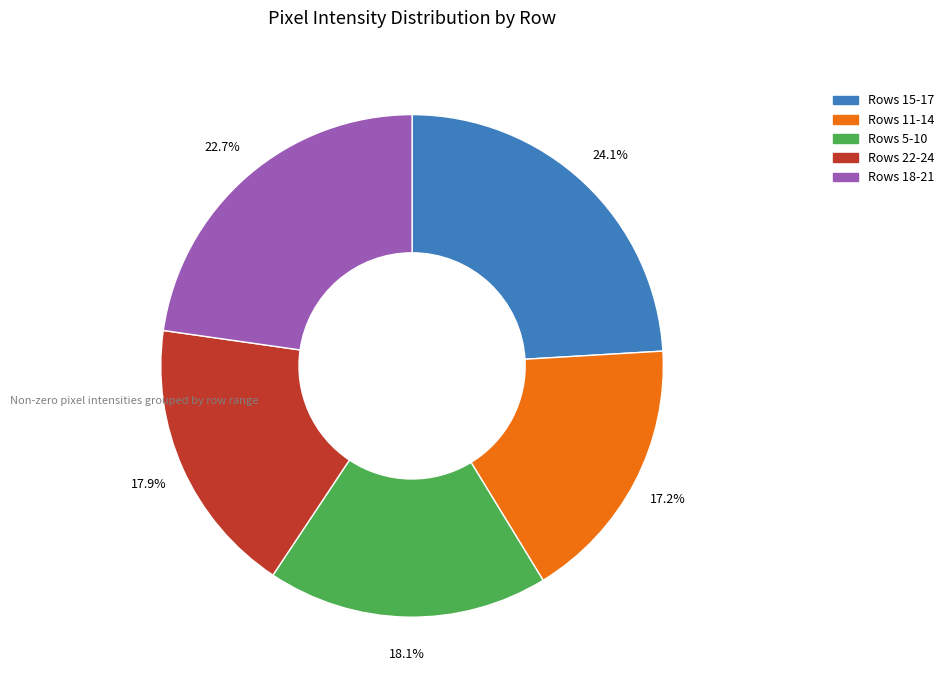

Does any single category account for the majority?

No